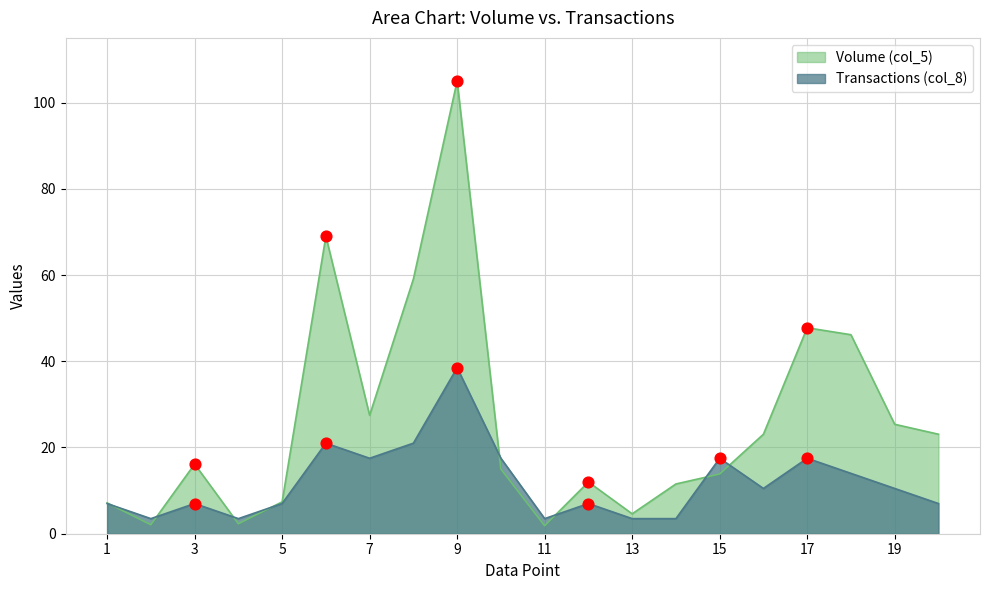

Which series has the largest total across all categories?

Volume (col_5)